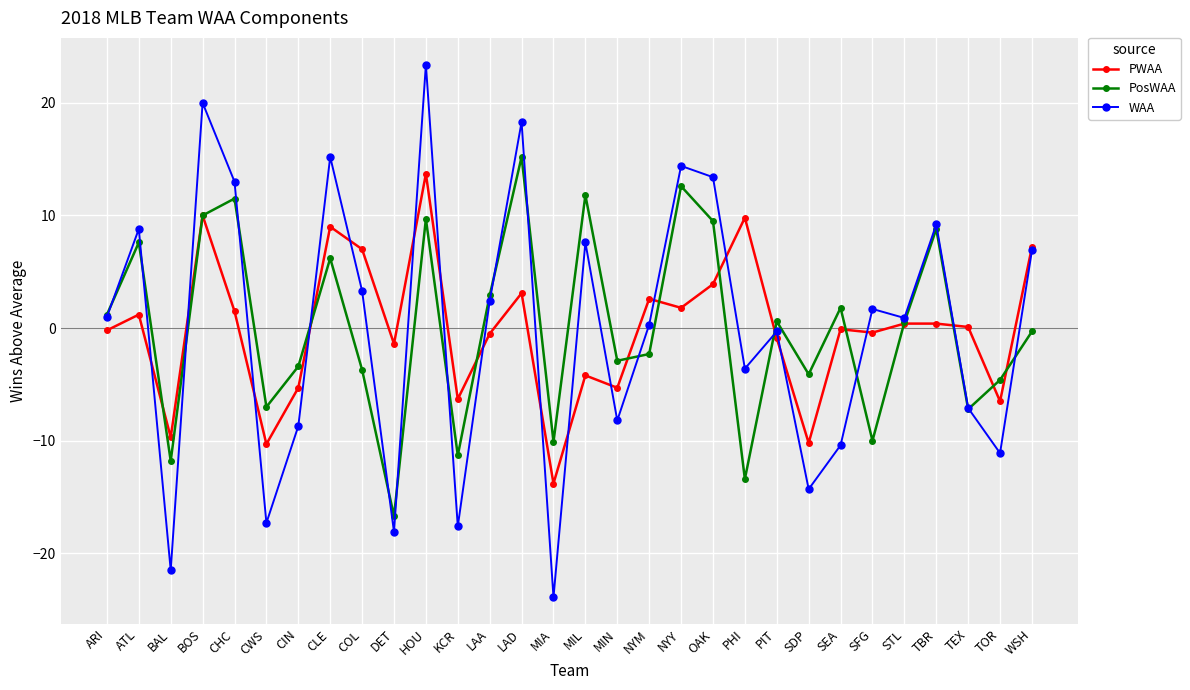

The PosWAA series shows 7.6 at ATL. True or false?

True